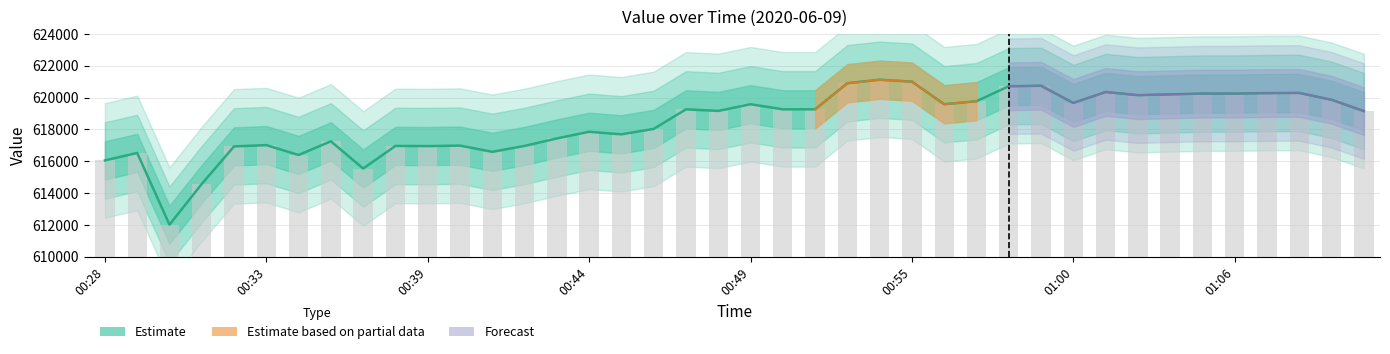

What is the difference between the second highest and minimum values?

8990